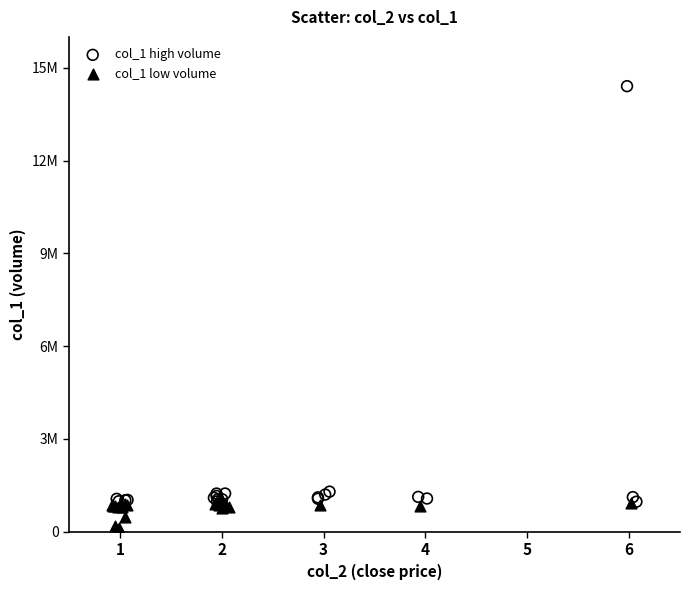

Which series reaches the maximum Y coordinate?

col_1 high volume